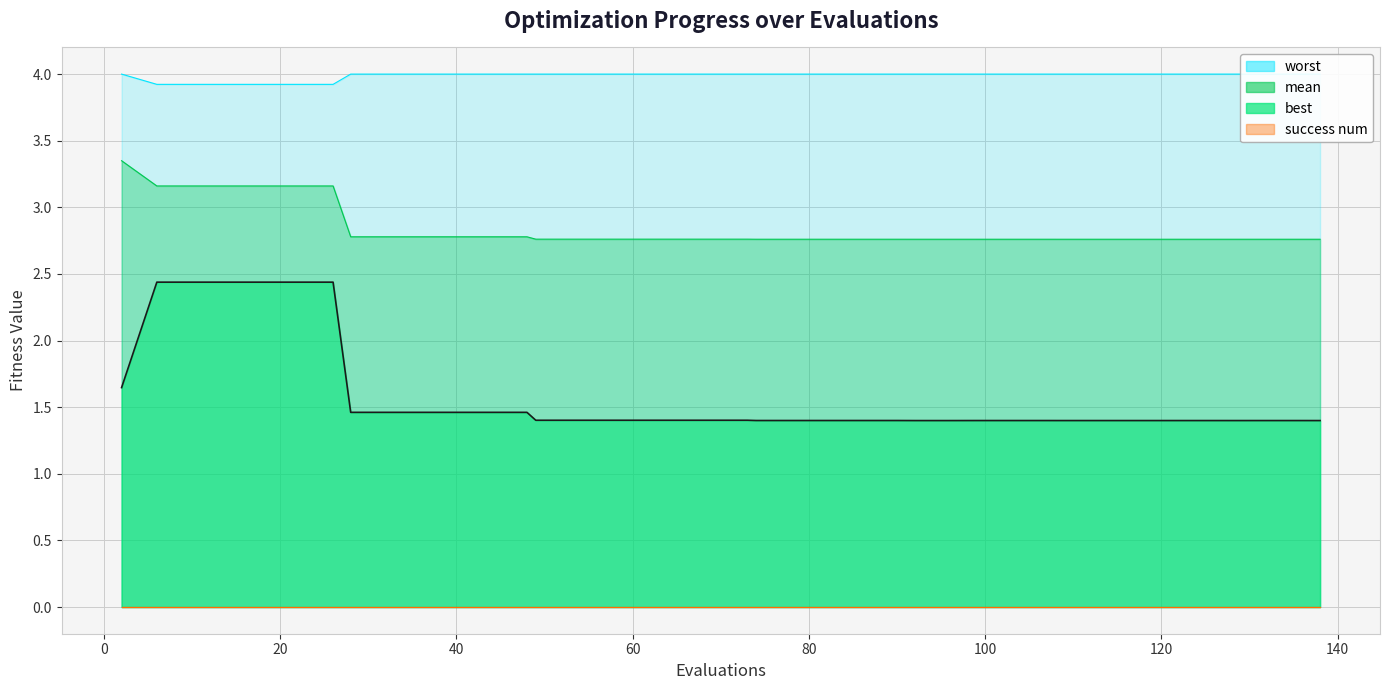

How many lines are shown in the chart?

1